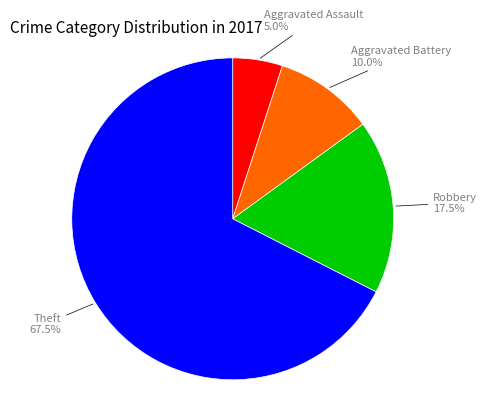

Do Aggravated Assault and Aggravated Battery together represent more than half of the pie?

No